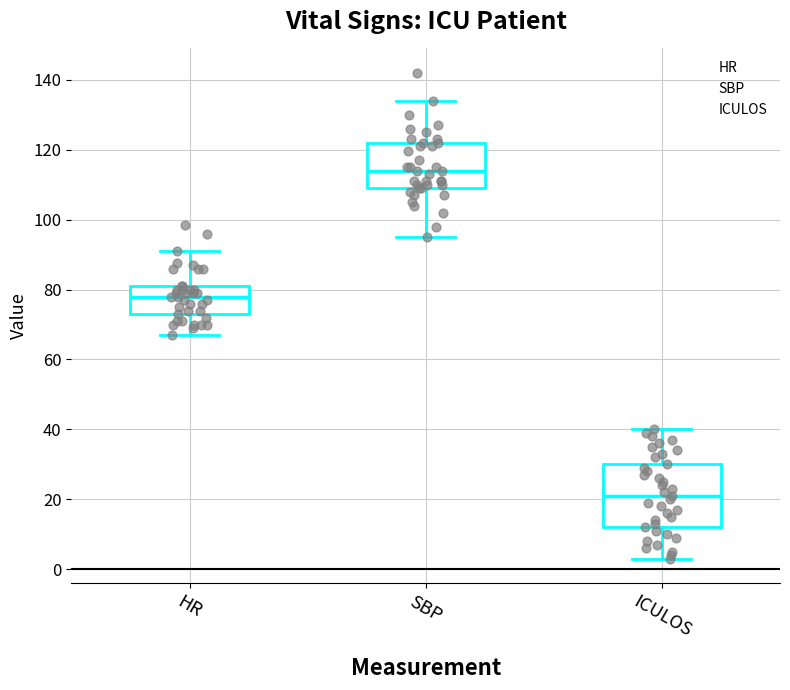

Reading left to right, read every box against the y-axis: the position of its median line, the range the box covers, and the ends of its whiskers. The values are not printed on the chart, so give them approximately, as read against the axis.

HR: median 78, box 74 to 82, whiskers 68 to 92
SBP: median 114, box 110 to 122, whiskers 96 to 134
ICULOS: median 22, box 12 to 30, whiskers 4 to 40